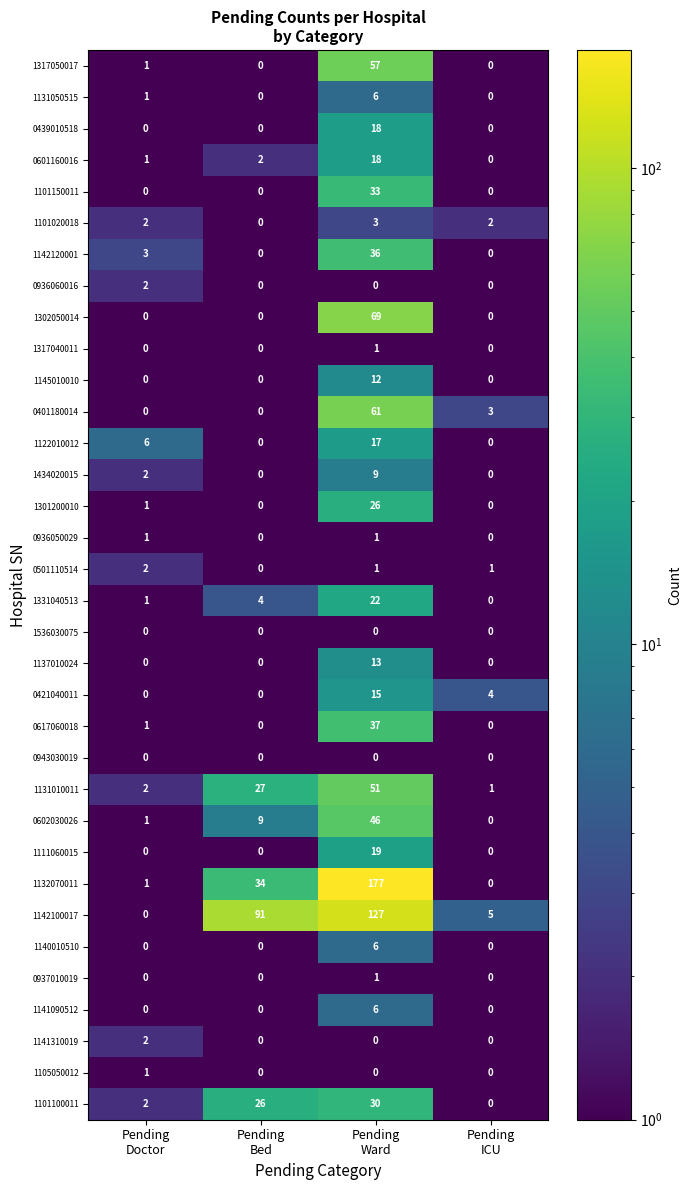

Which series has the largest total across all categories?

1142100017